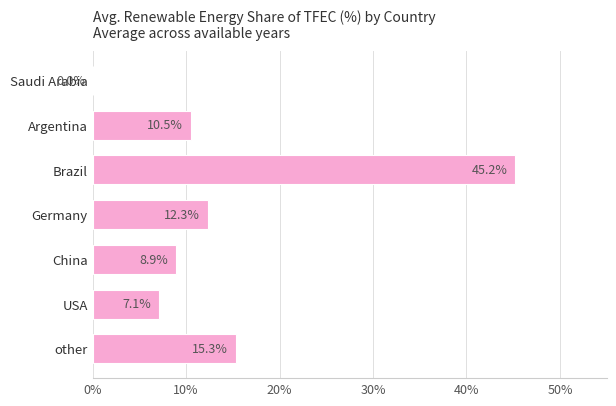

What is the maximum value shown in the chart?

45.2